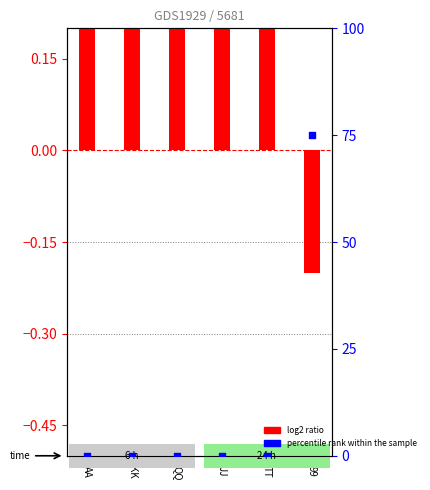

Is the value of percentile rank within the sample at QQ greater than the value of log2 ratio at AA?

No